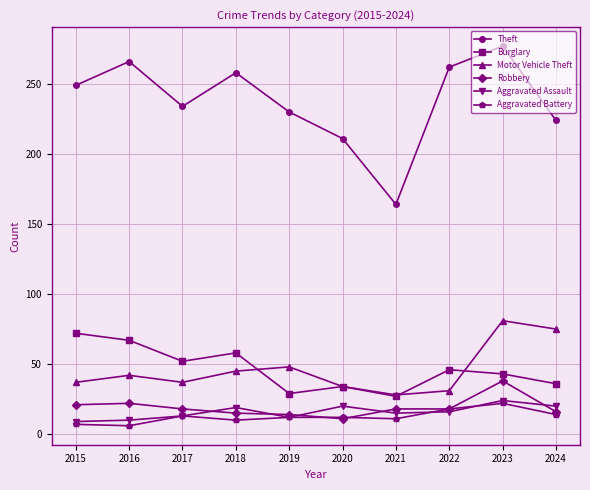

Rank the series at 2016 from highest to lowest value.

Theft, Burglary, Motor Vehicle Theft, Robbery, Aggravated Assault, Aggravated Battery